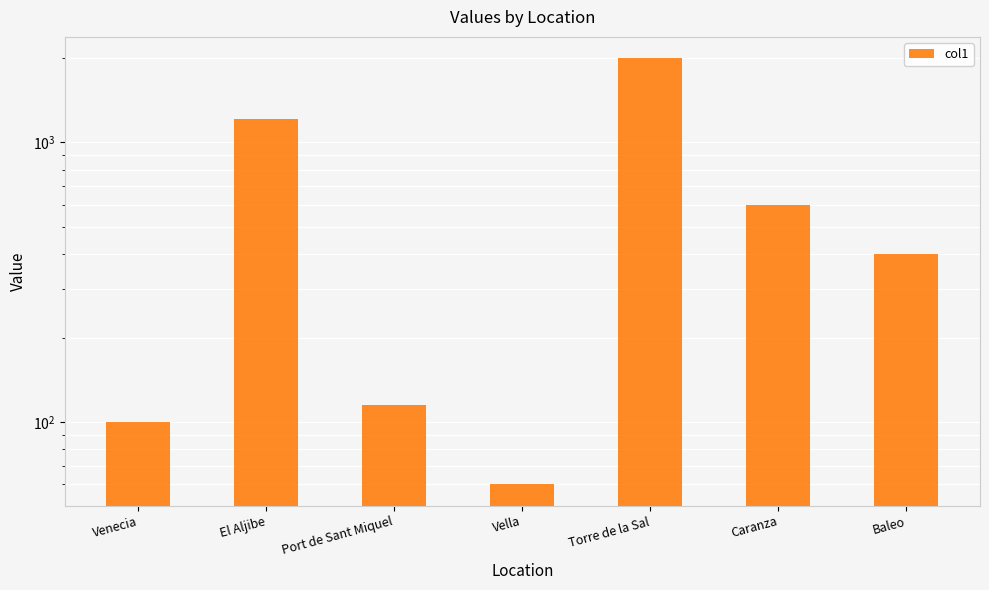

Which has a higher value, Port de Sant Miquel or Baleo?

Baleo